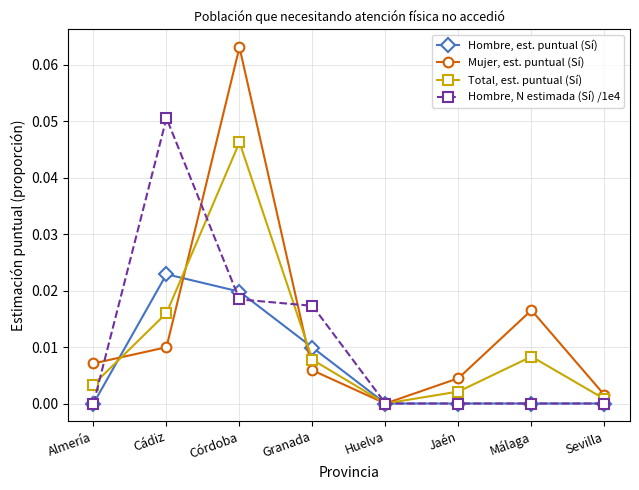

Which series has the widest spread of values?

Mujer, est. puntual (Sí)